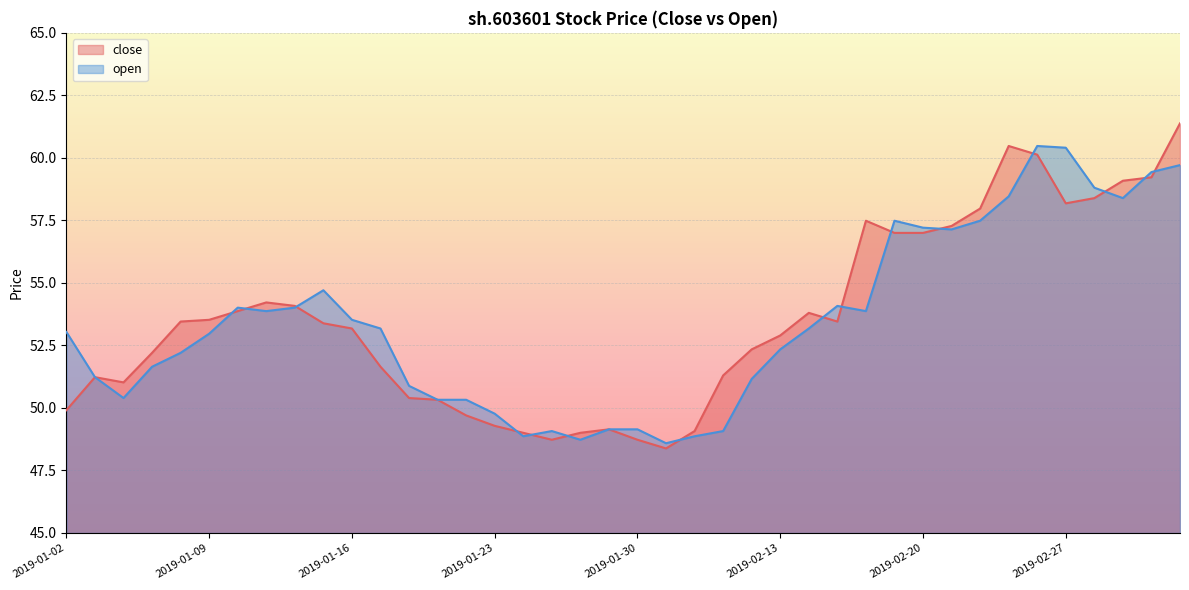

At which label does close reach its minimum?

2019-01-31